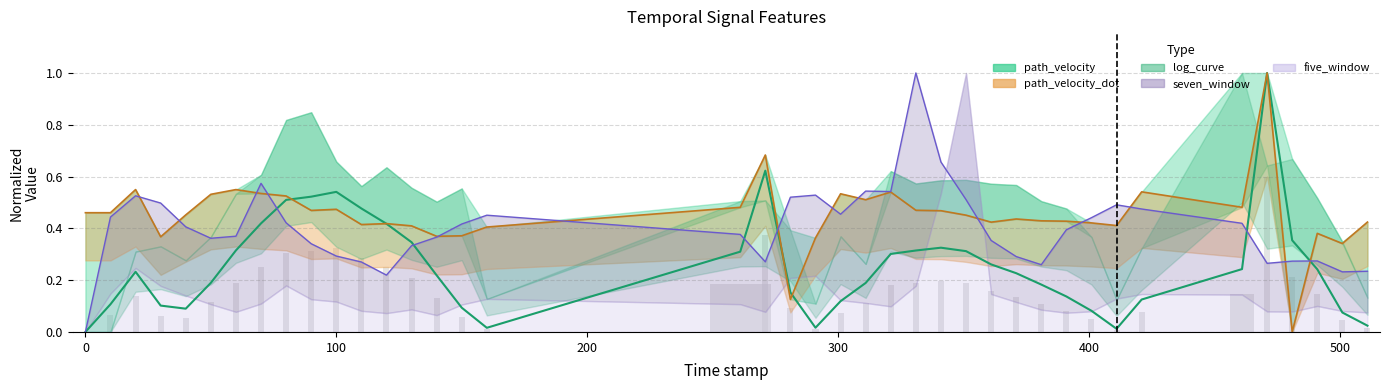

Between 120.0 and 140.0, which series saw the biggest shift?

path_velocity